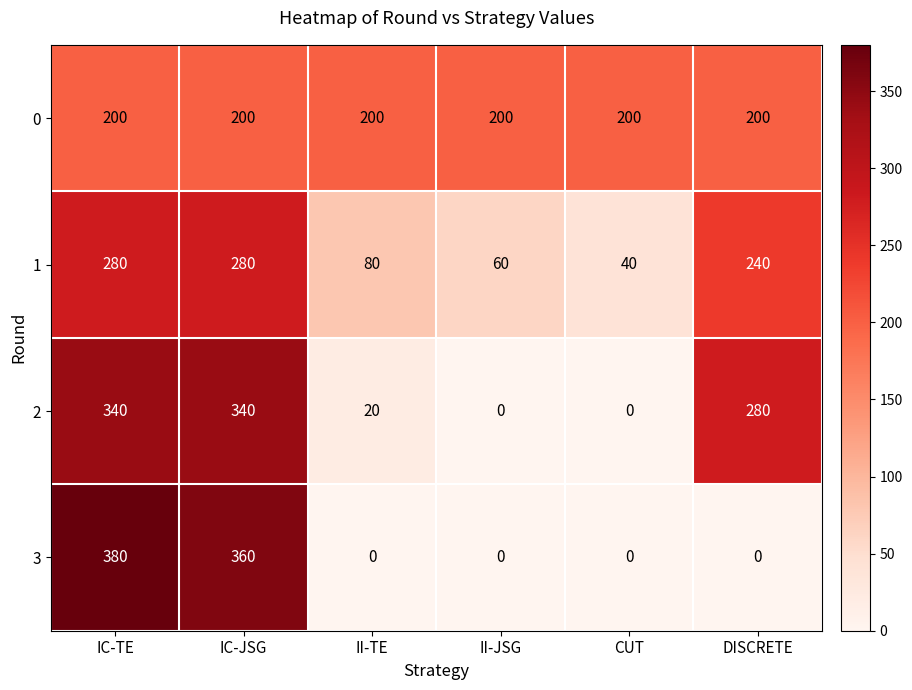

What is the minimum value for 1?

40